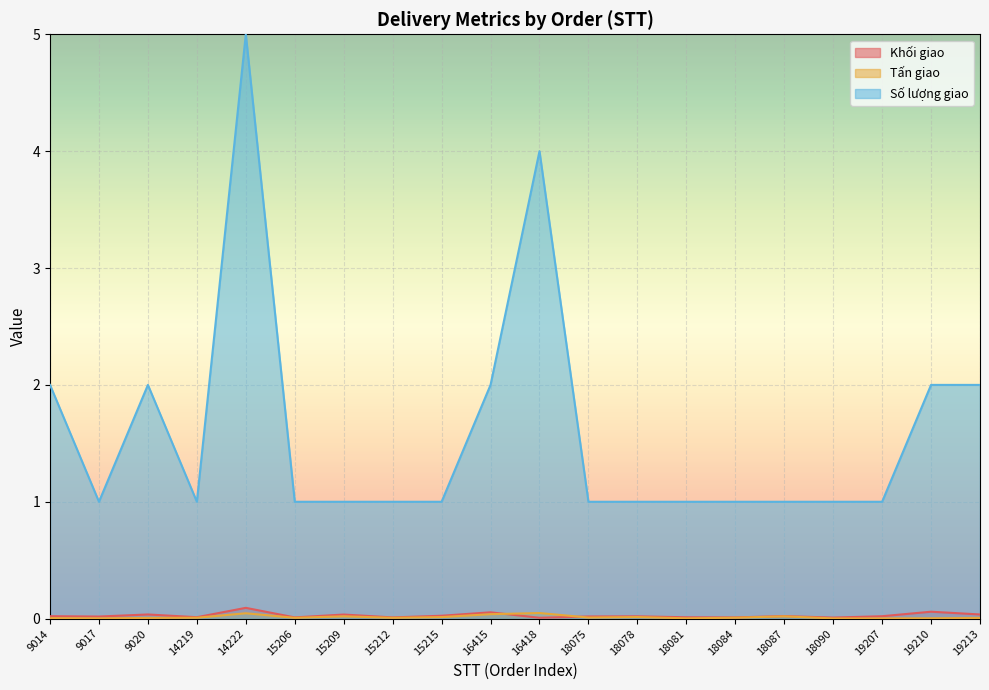

The Số lượng giao series shows 1.0 at 15206. True or false?

True